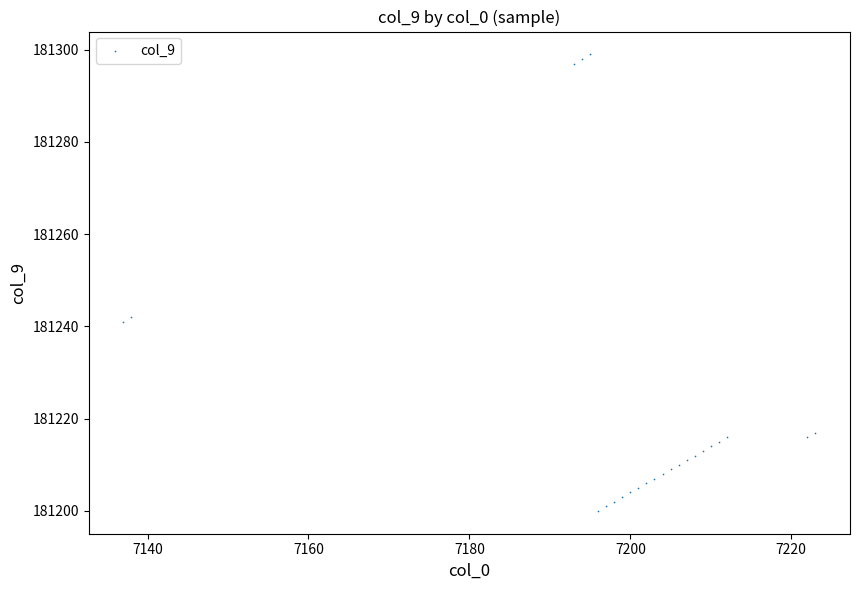

What is the range of Y values (max minus min)?

99